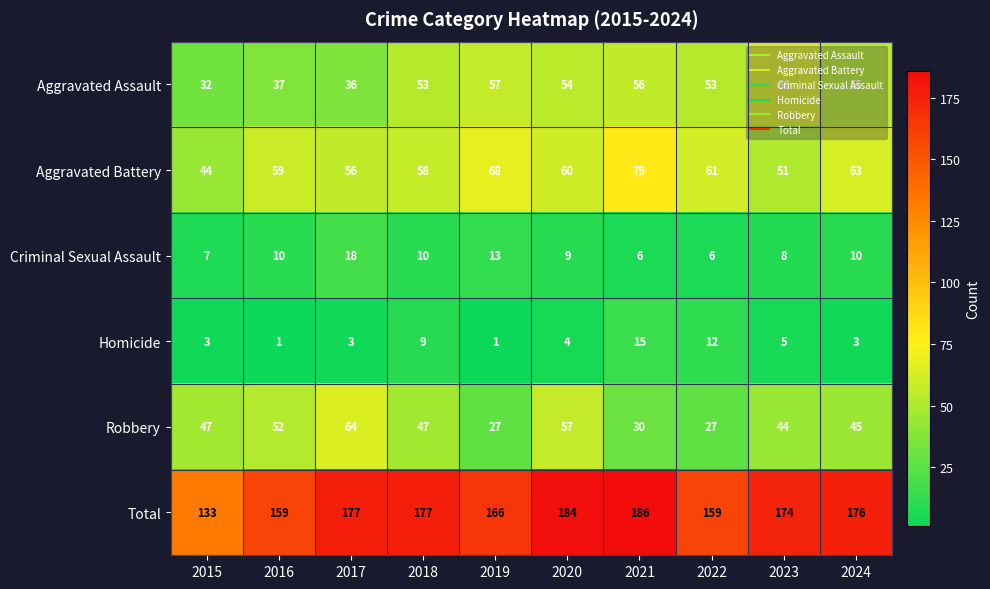

What is the total value across all series at 2024?

352